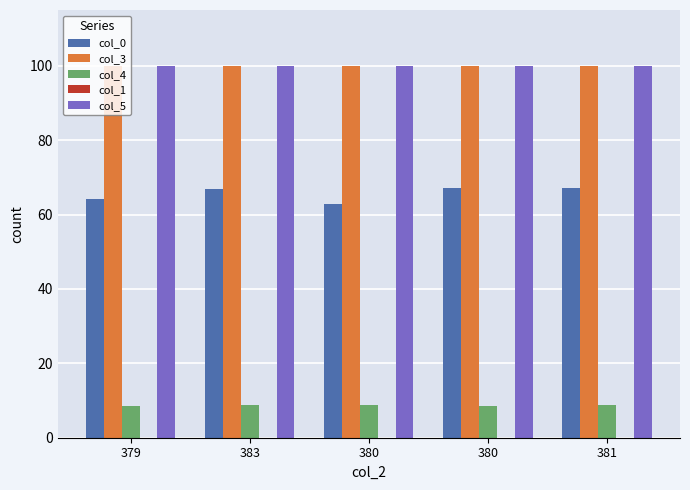

How many groups of bars are there?

5